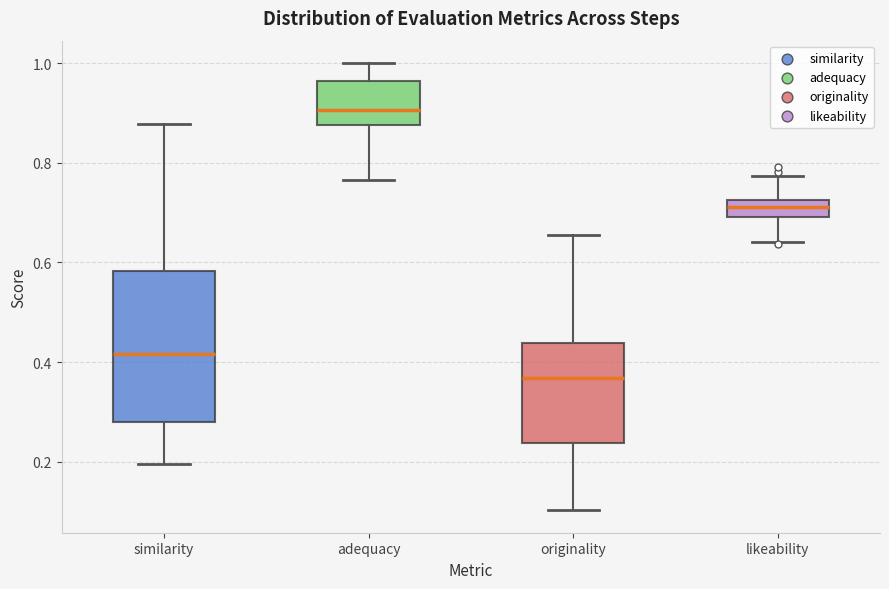

Reading left to right, transcribe this box plot: for each box, give where its median line is, the range the box spans, and where its two whiskers end, as read against the y-axis. The values are not printed on the chart, so give them approximately, as read against the axis.

similarity: median 0.42, box 0.28 to 0.58, whiskers 0.20 to 0.88
adequacy: median 0.90, box 0.88 to 0.96, whiskers 0.76 to 1.00
originality: median 0.36, box 0.24 to 0.44, whiskers 0.10 to 0.66
likeability: median 0.72 (inside the box), box 0.70 to 0.72, whiskers 0.64 to 0.78